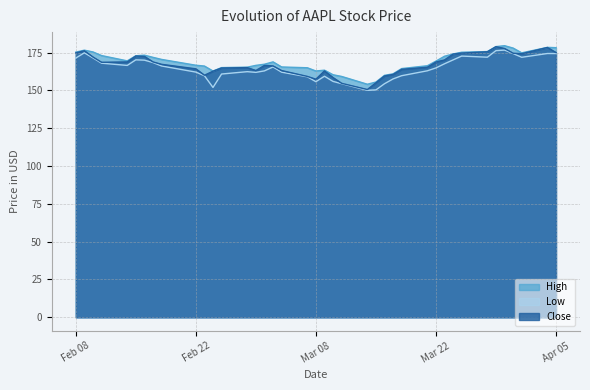

What is the total value across all series at 2022-03-18?

488.2